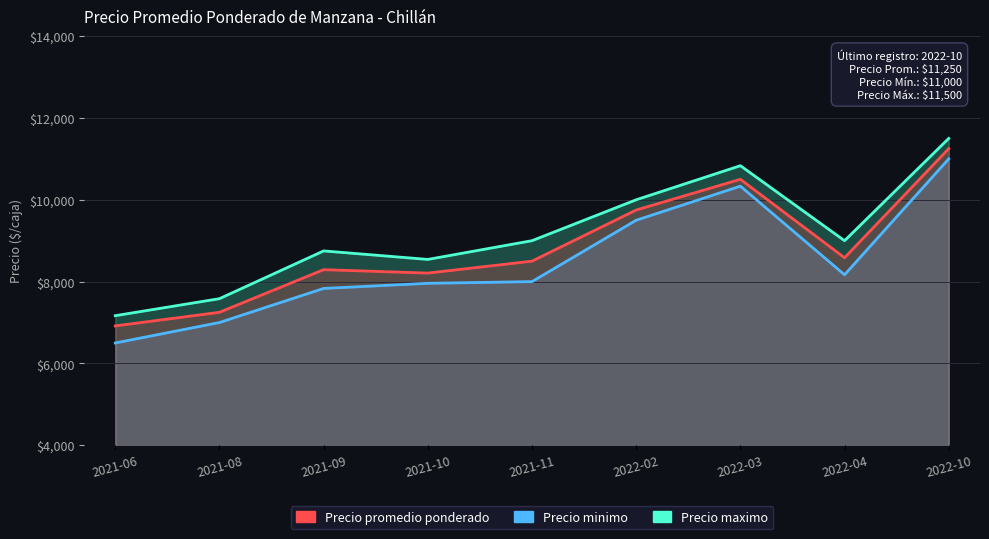

What is the label of the 7th point from the right?

2021-09